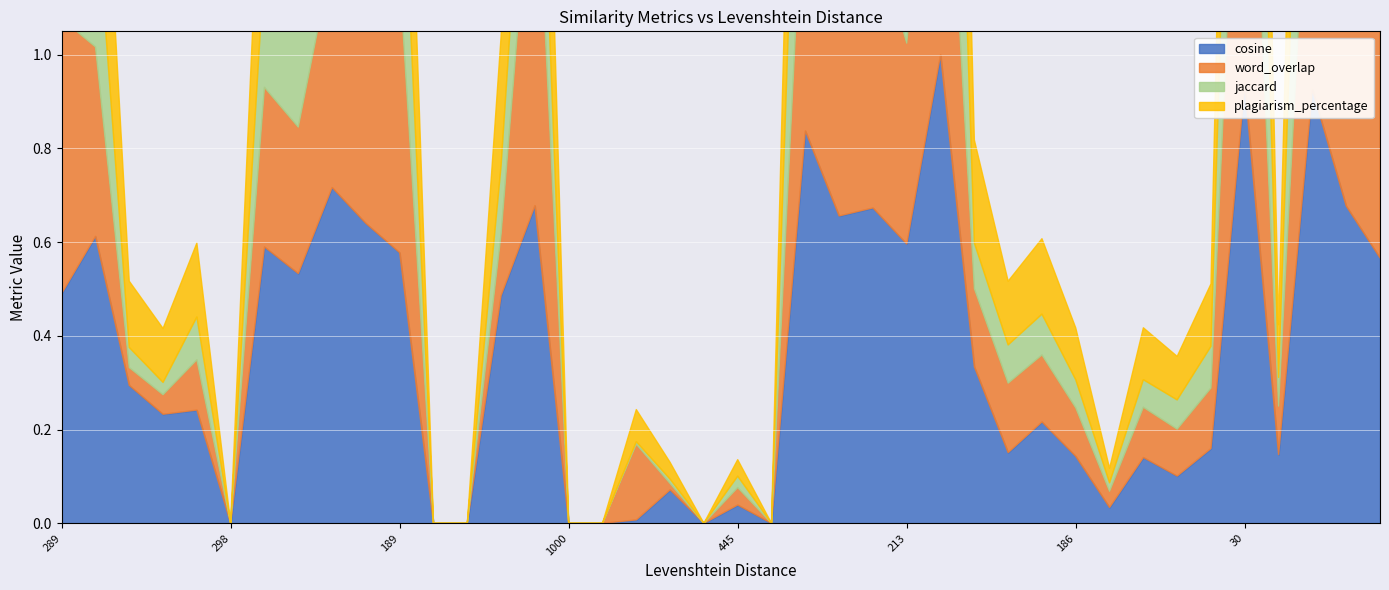

Where is word_overlap nearest to the value 0?

298